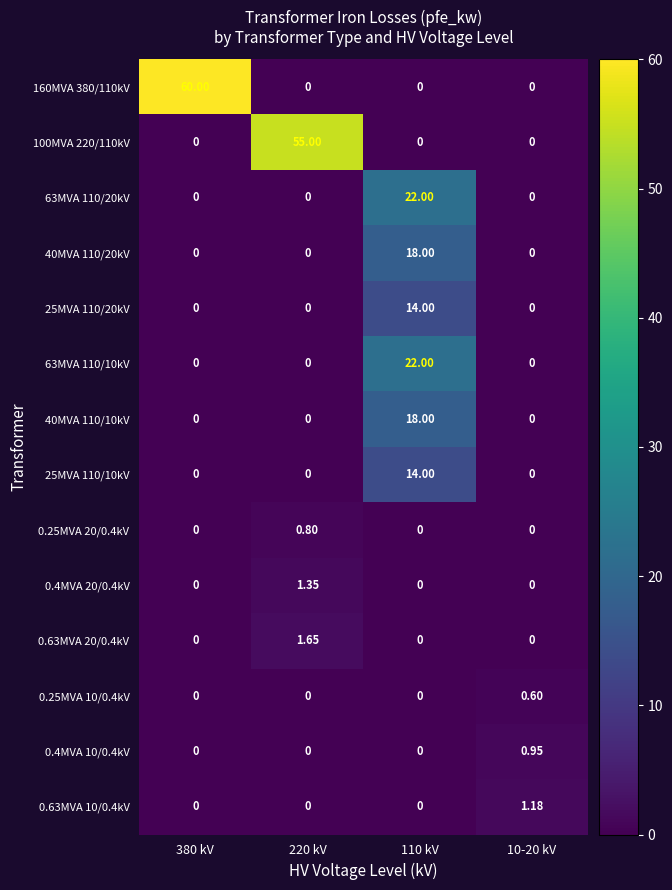

Is the value of 25MVA 110/10kV at 110 kV greater than the value of 40MVA 110/20kV at 110 kV?

No